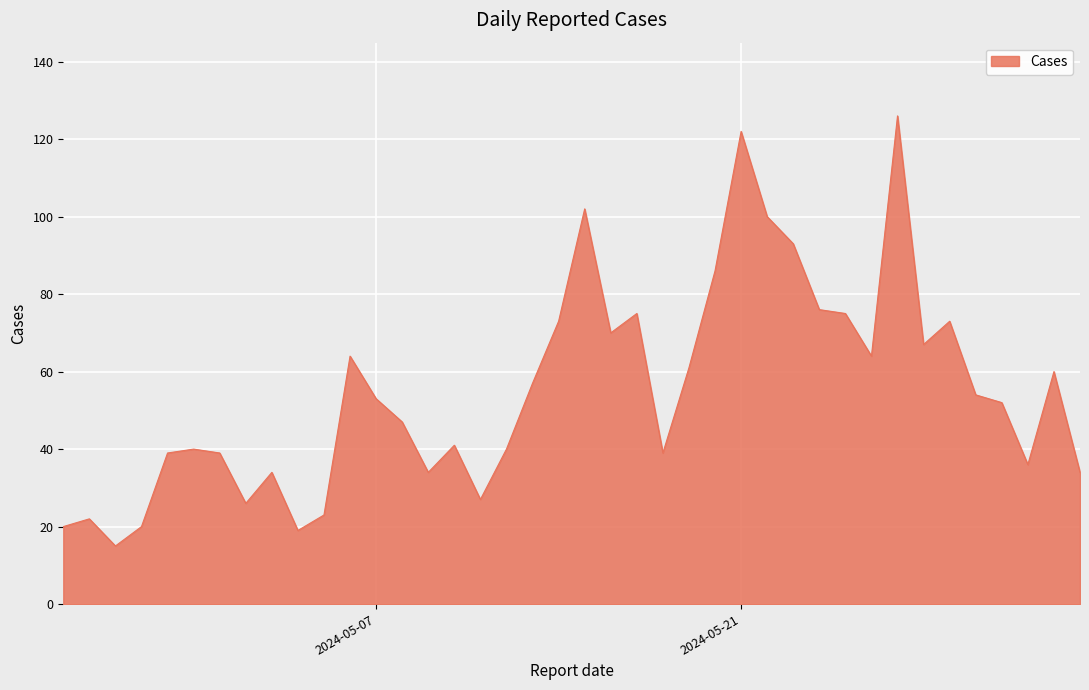

What is the smallest value displayed?

15